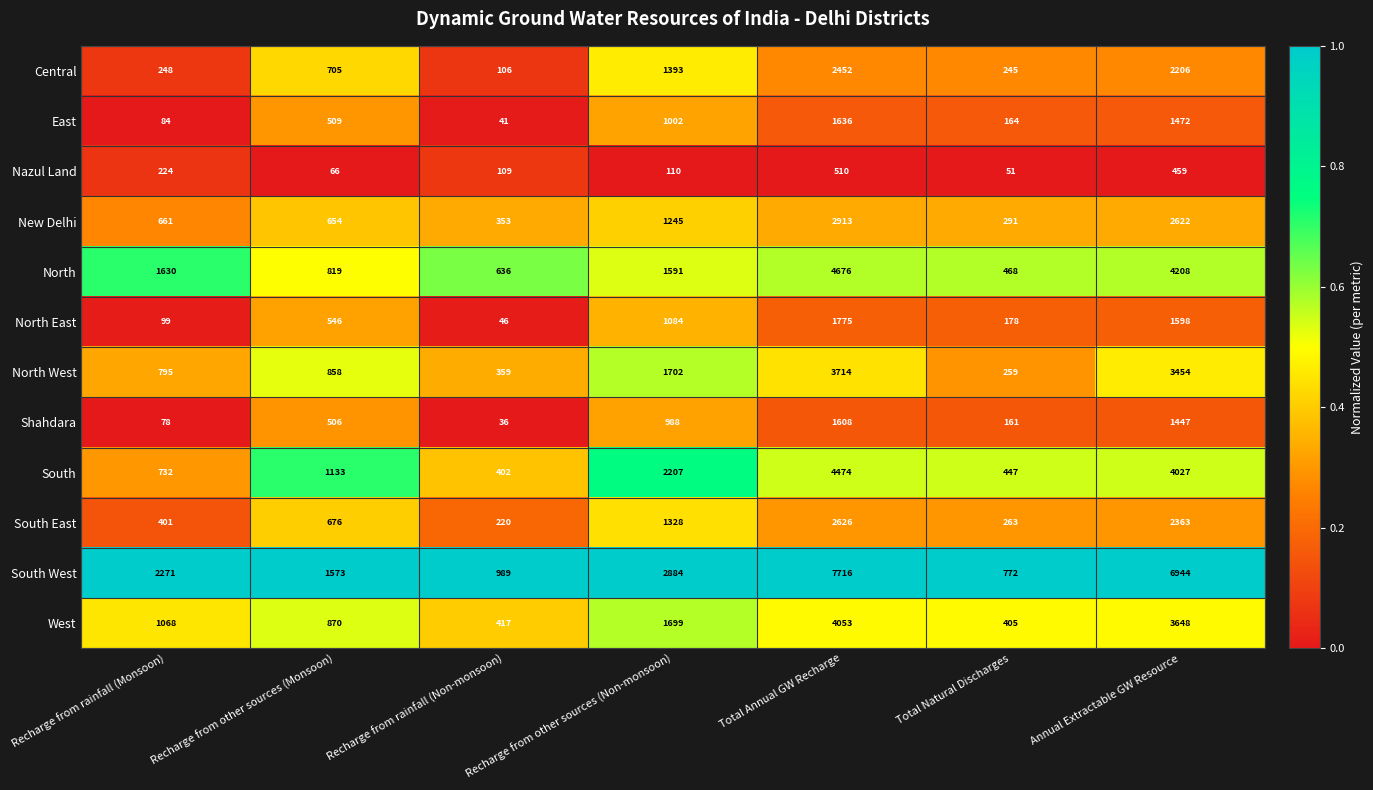

Is it true that North East equals 34 at Recharge from rainfall (Monsoon)?

False